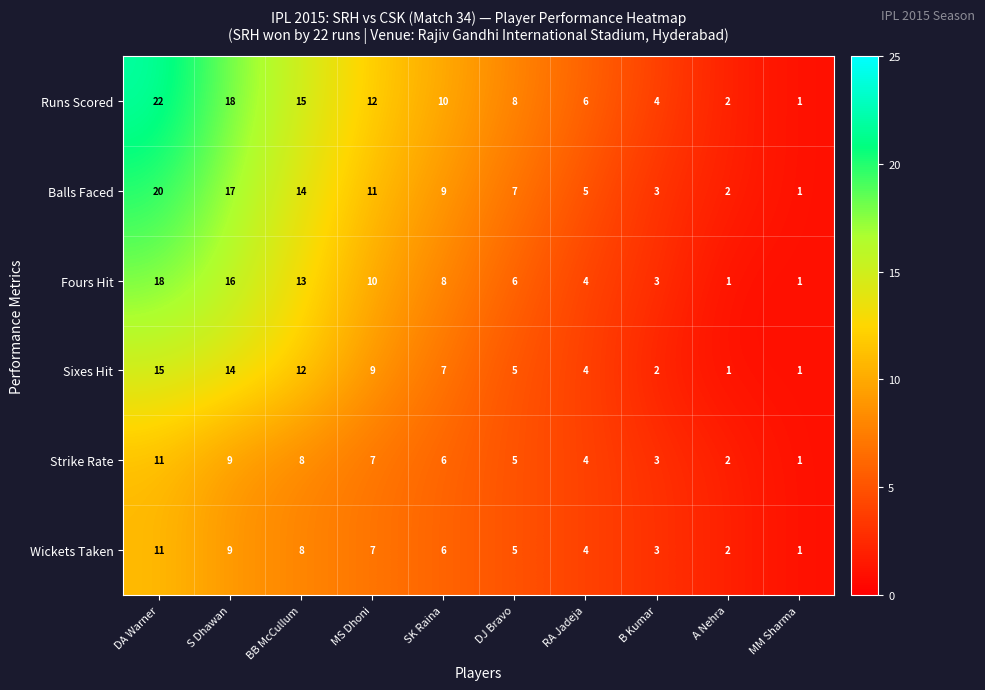

Which series has the largest total across all categories?

Runs Scored